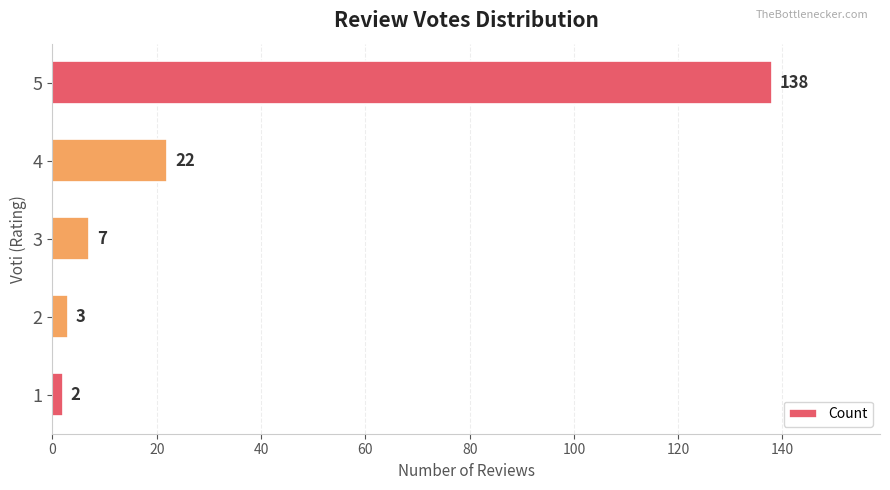

Is it true that the value at 3 is 7?

True